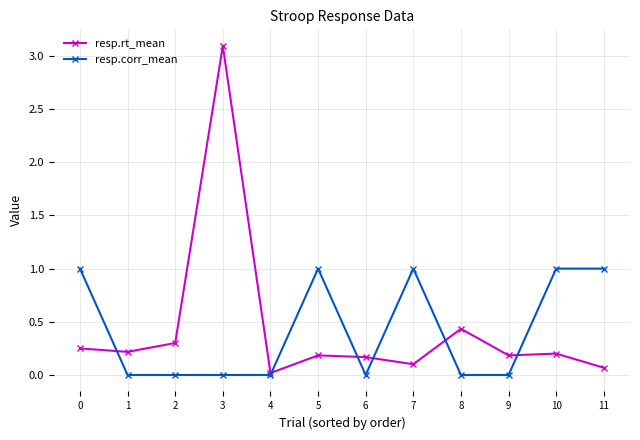

How many data points does each series have?

12